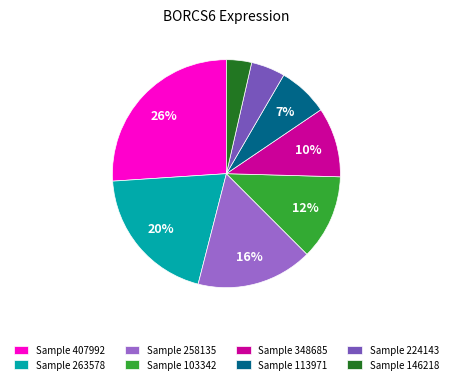

True or false: Sample 263578 accounts for 20% of the total.

True